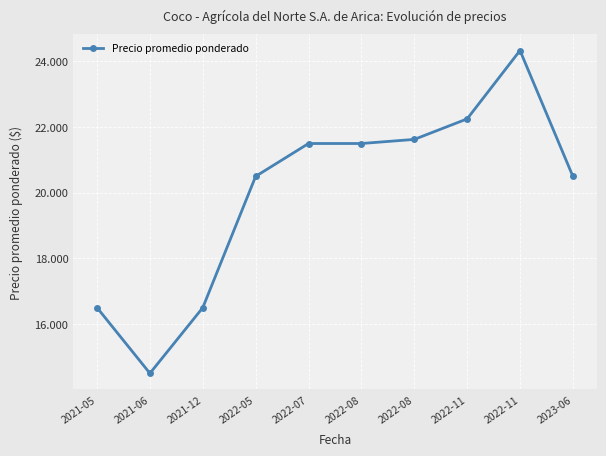

What is the label of the 2nd point from the left?

2021-06